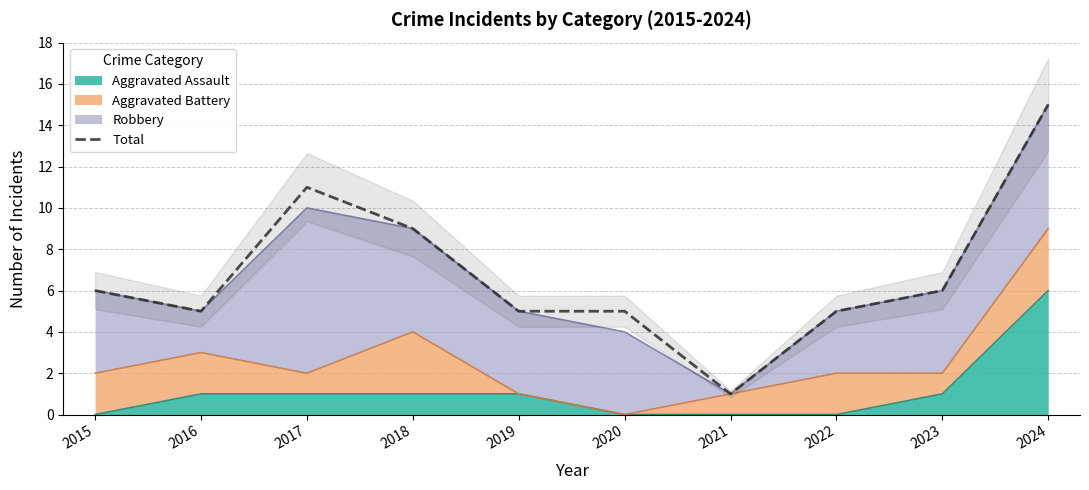

List the labels in order of value, smallest first.

2021, 2016, 2019, 2020, 2022, 2015, 2023, 2018, 2017, 2024